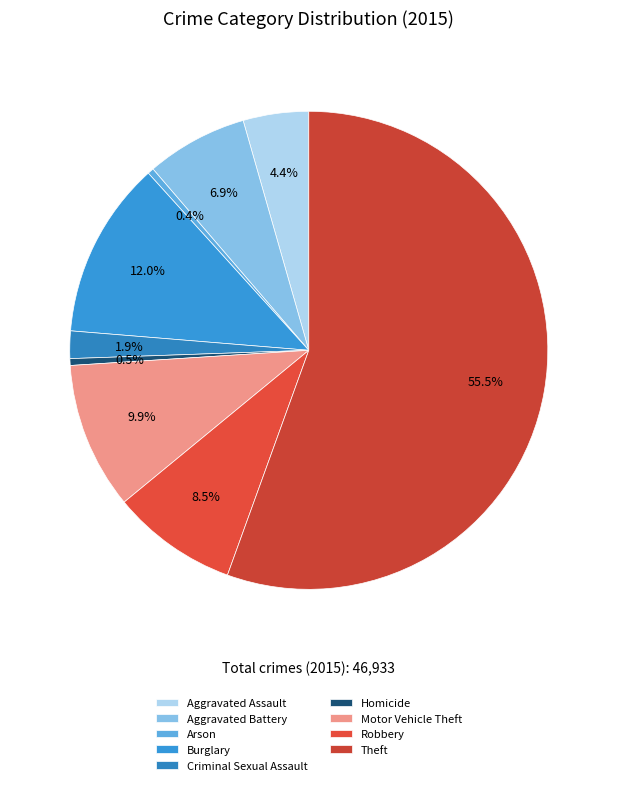

To the nearest percent, what is the combined percentage of Homicide and Arson?

1%